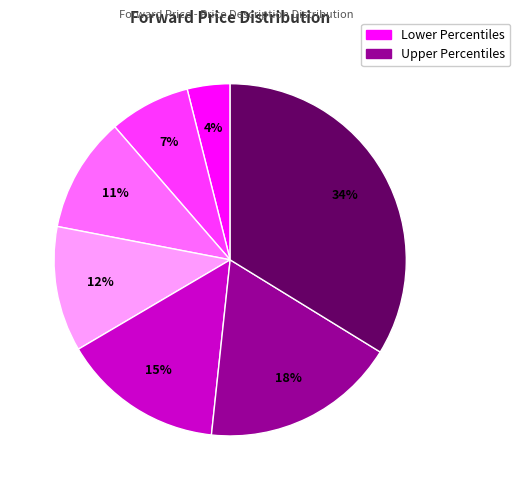

Count the number of slices in the pie.

7